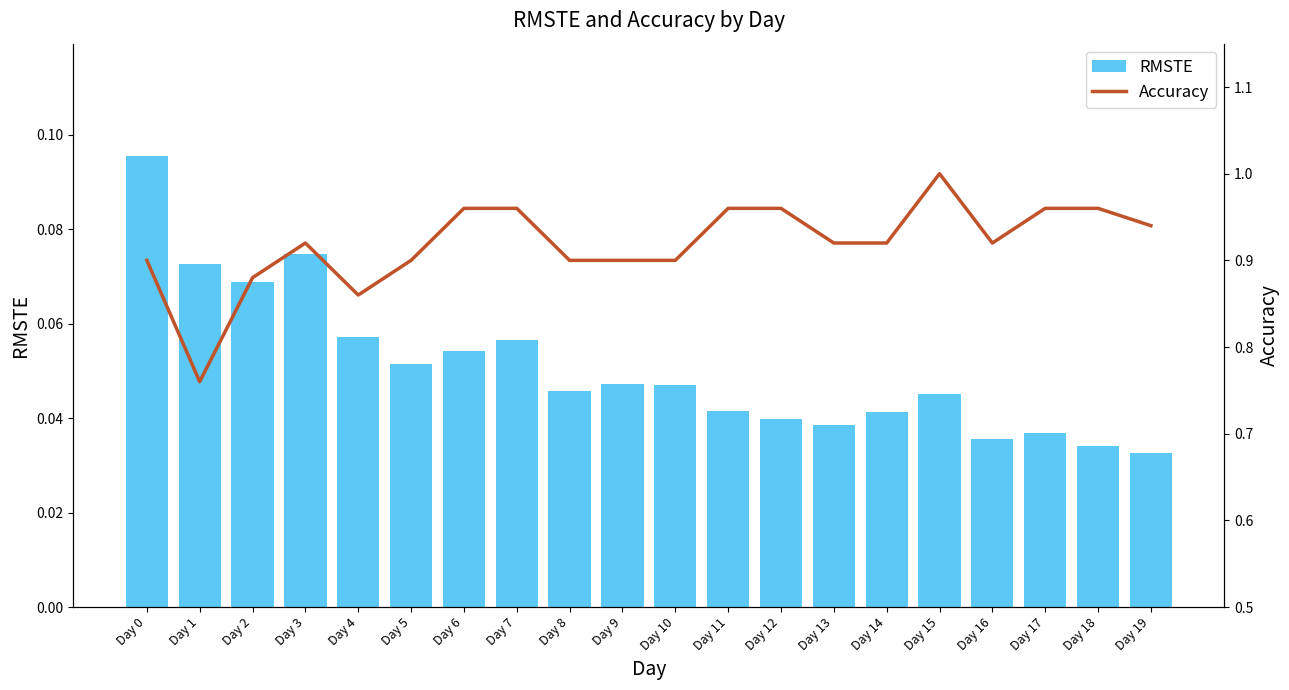

Which label corresponds to the largest value in the chart?

Day 15